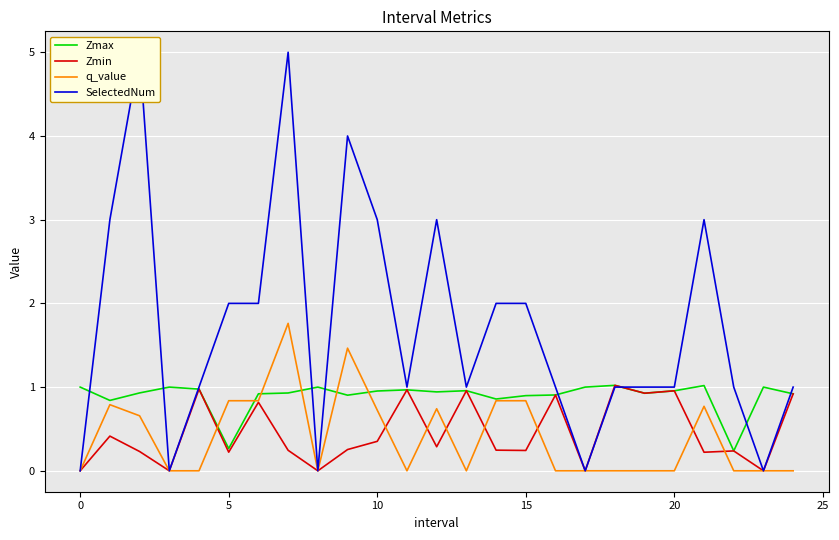

Count the number of categories in the chart.

25